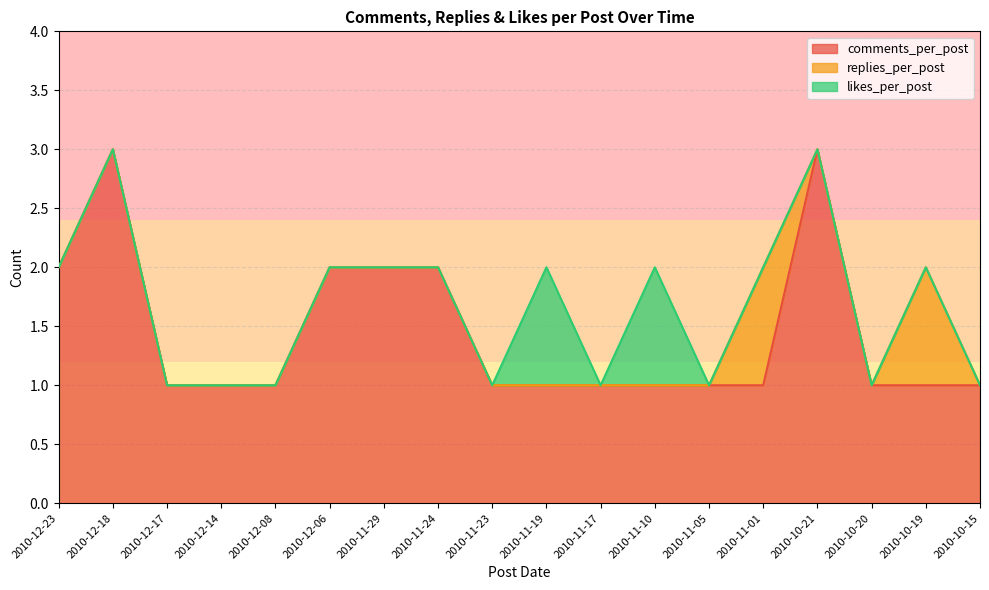

True or false: likes_per_post and replies_per_post intersect in this chart.

False